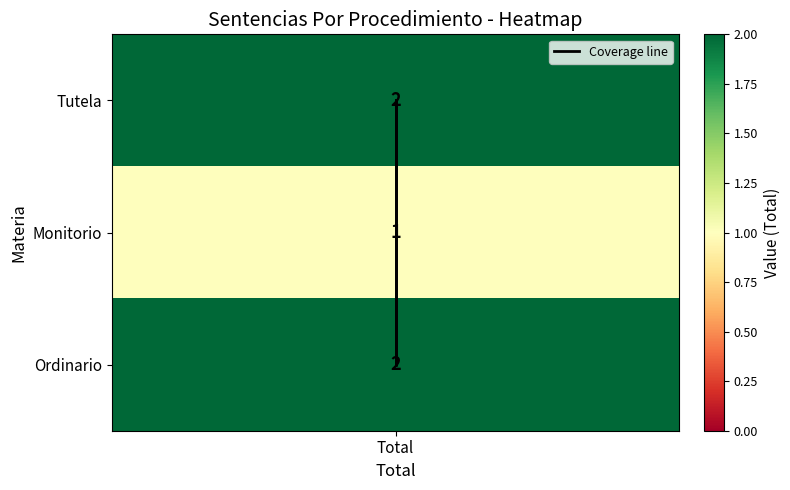

Rank the categories by value from highest to lowest.

Total, Total, Total